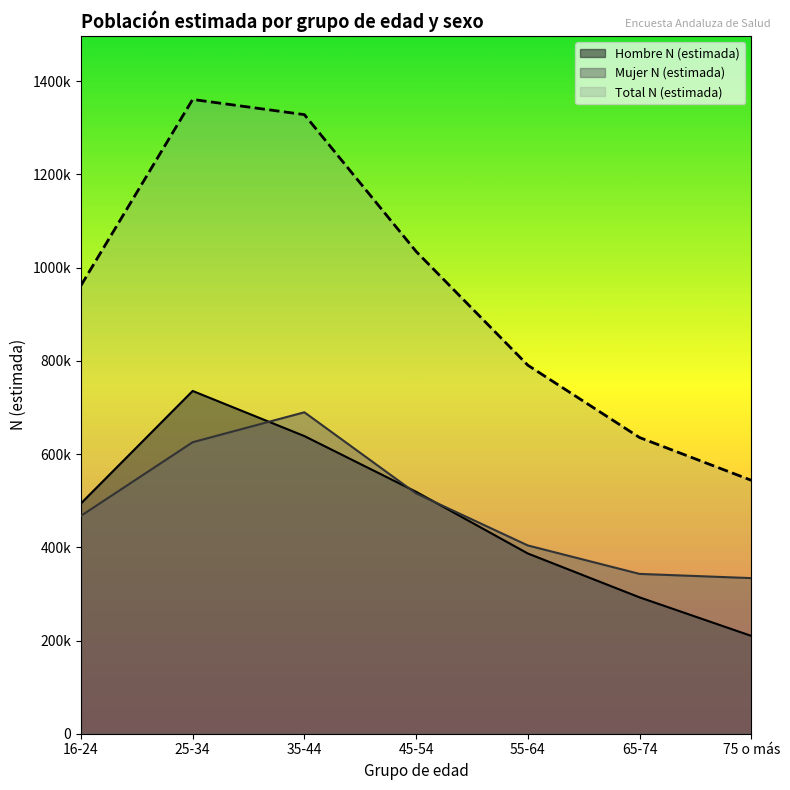

Which has a higher value, 65-74 or 45-54?

45-54